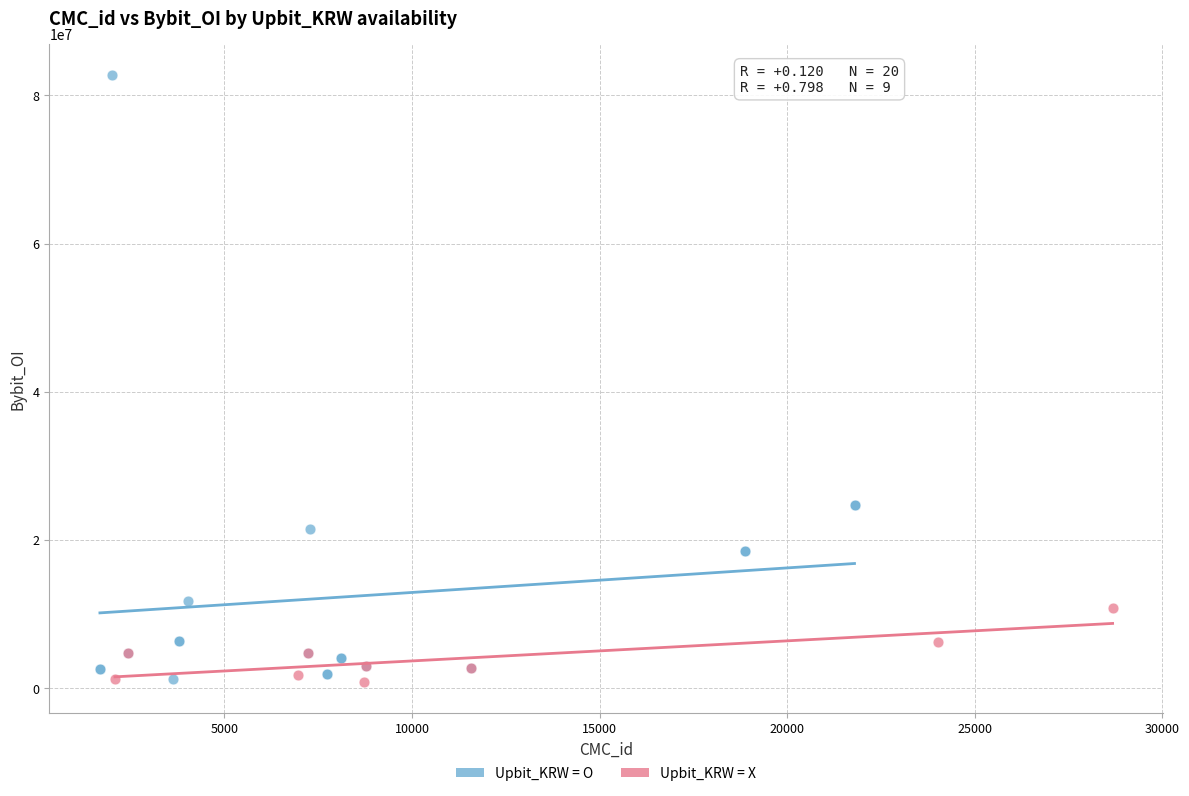

Which series has the widest spread of Y values?

Upbit_KRW = O